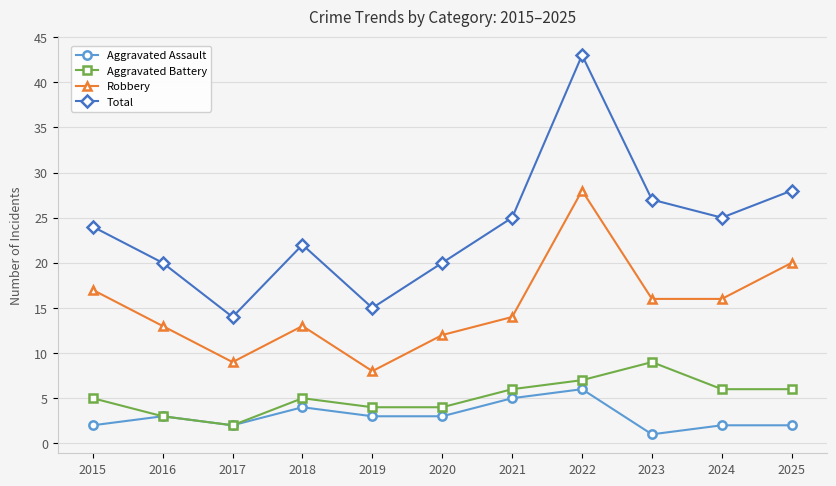

True or false: Aggravated Battery and Total intersect in this chart.

False